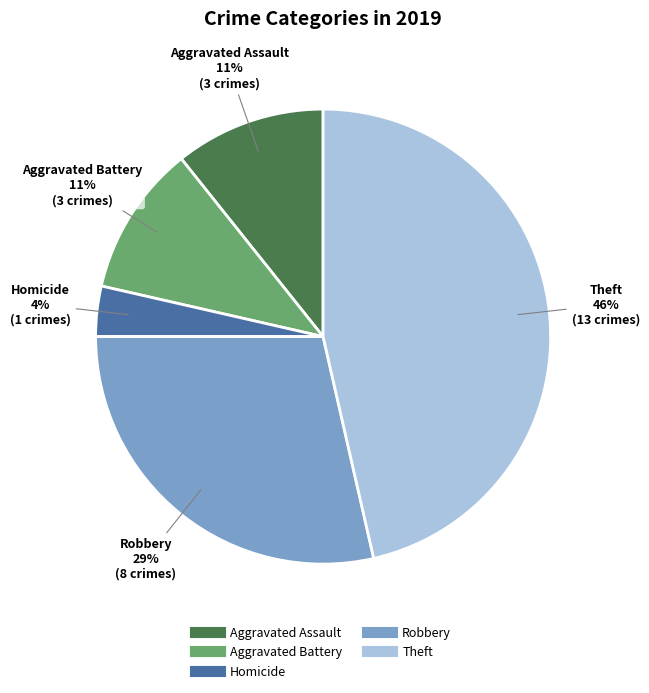

To the nearest percent, what is the average slice percentage?

20%